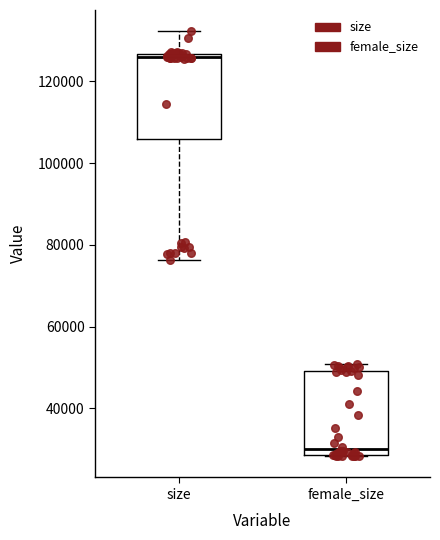

Which box's median line is the highest?

size